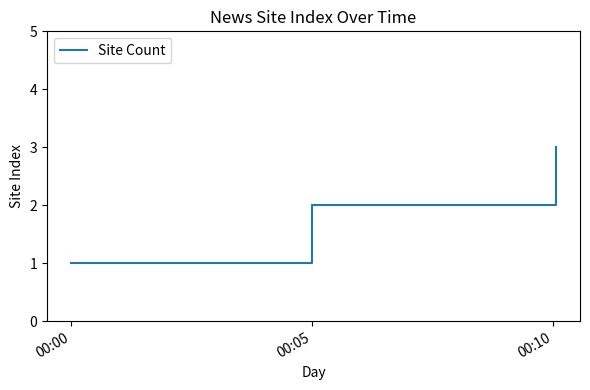

What is the sum of all values?

6